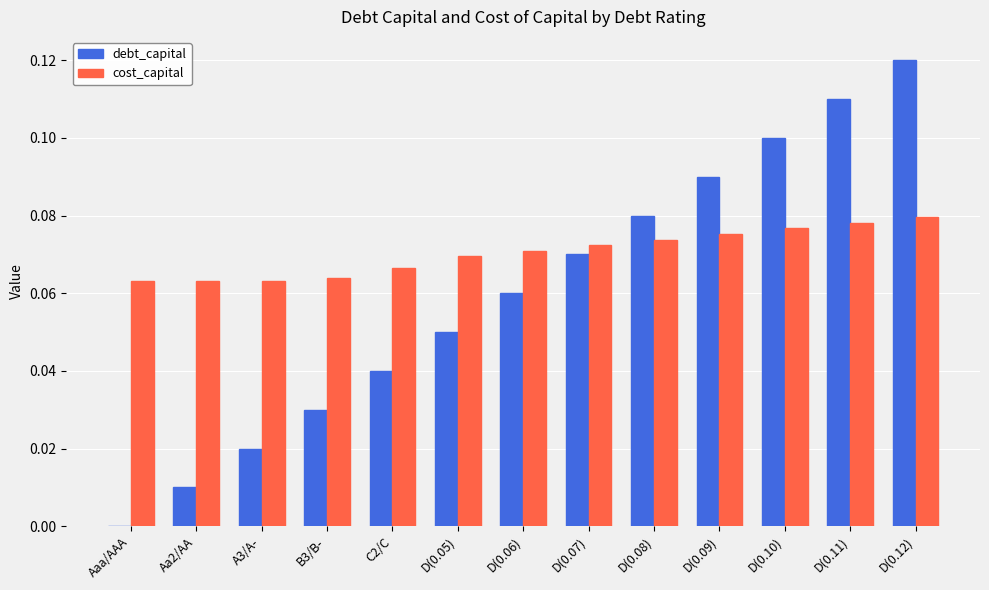

Which series has the largest total across all categories?

cost_capital